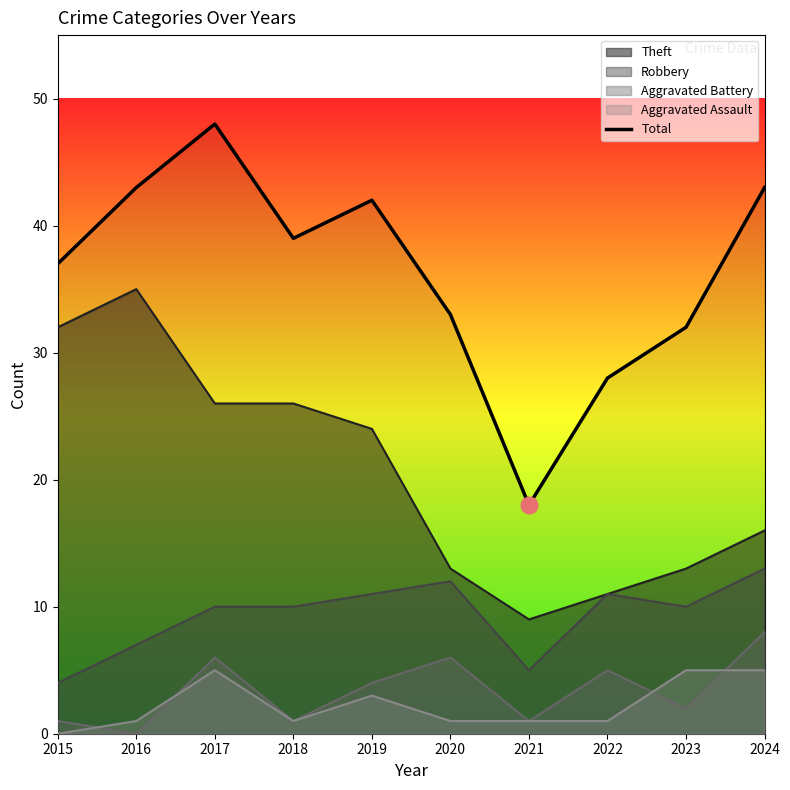

The value at 2020 is 33. True or false?

True